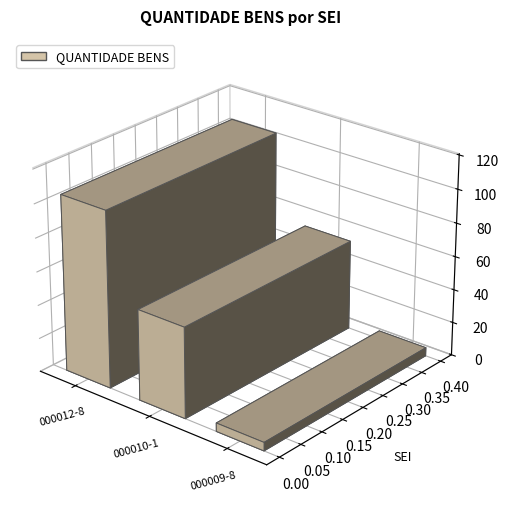

What is the greatest value displayed?

105